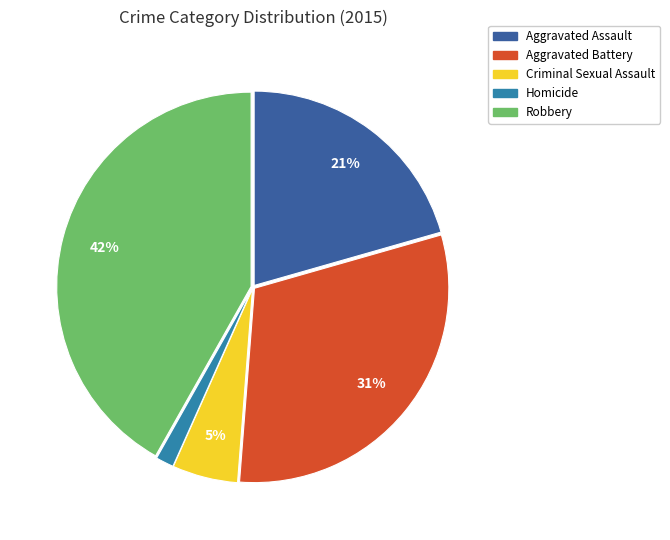

Is there a majority slice in this chart?

No